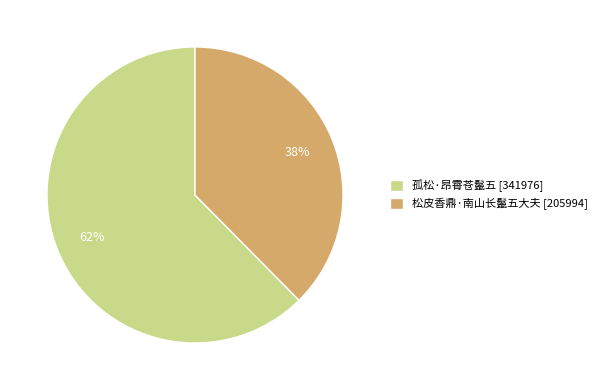

Rank the categories by value from lowest to highest.

松皮香鼎·南山长鬣五大夫, 孤松·昂霄苍鬣五